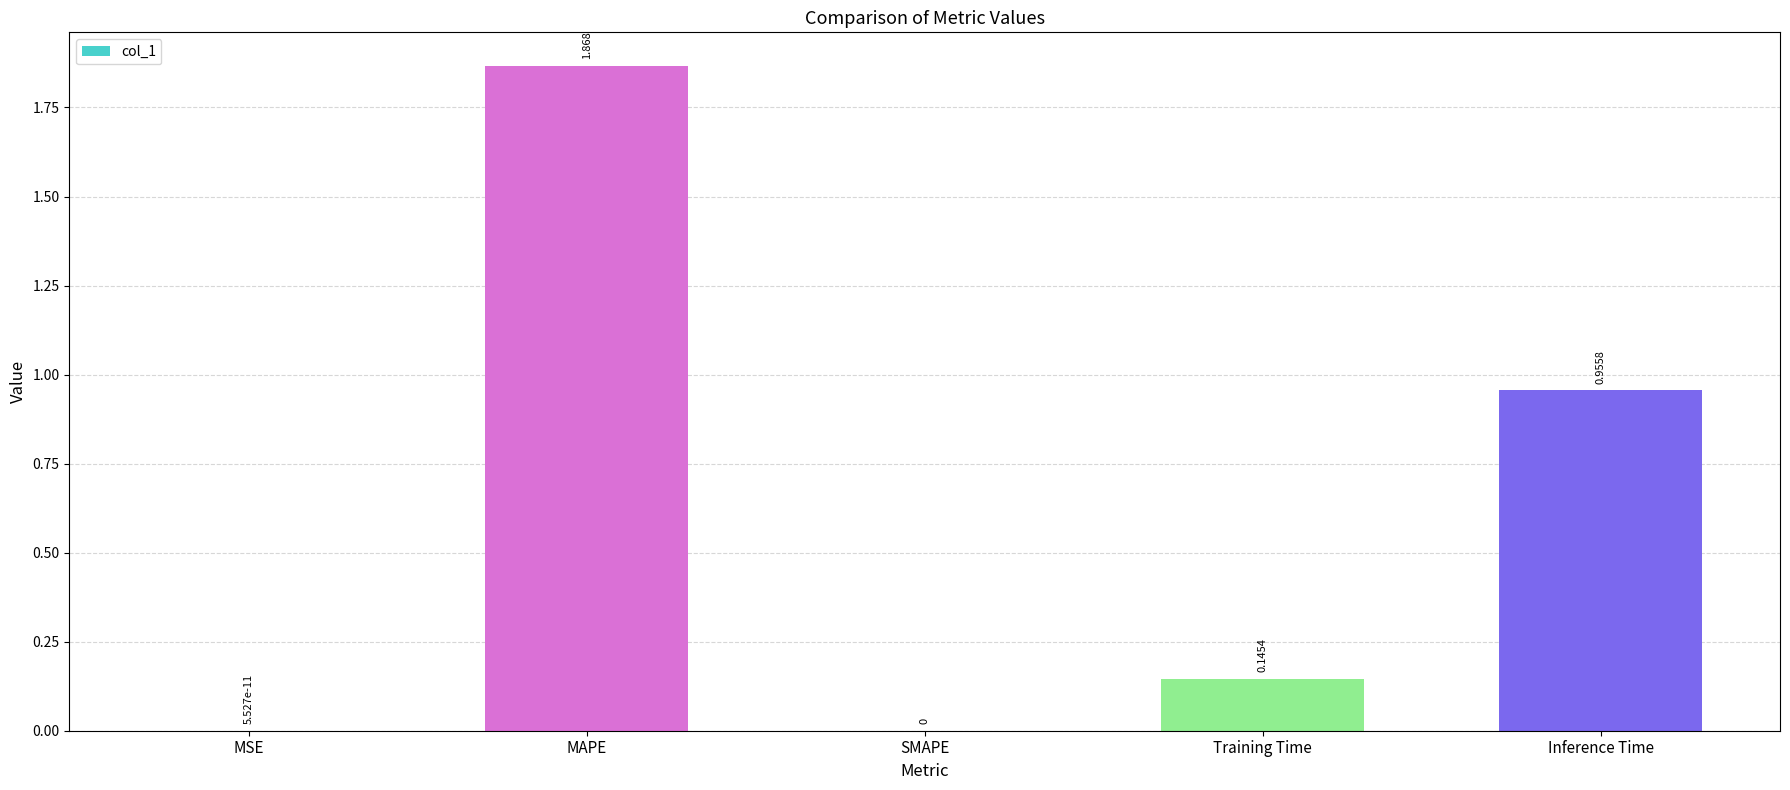

What is the ratio of the value at Inference Time to the value at MAPE?

0.5